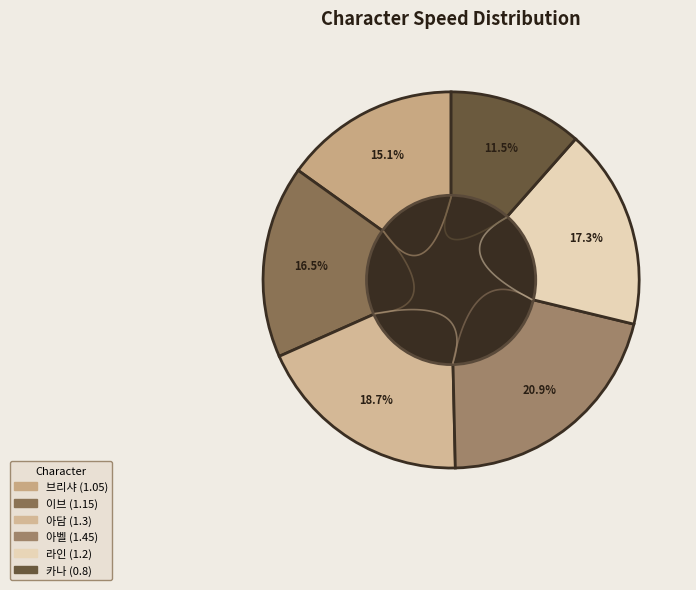

To the nearest percent, what is the average slice percentage?

17%